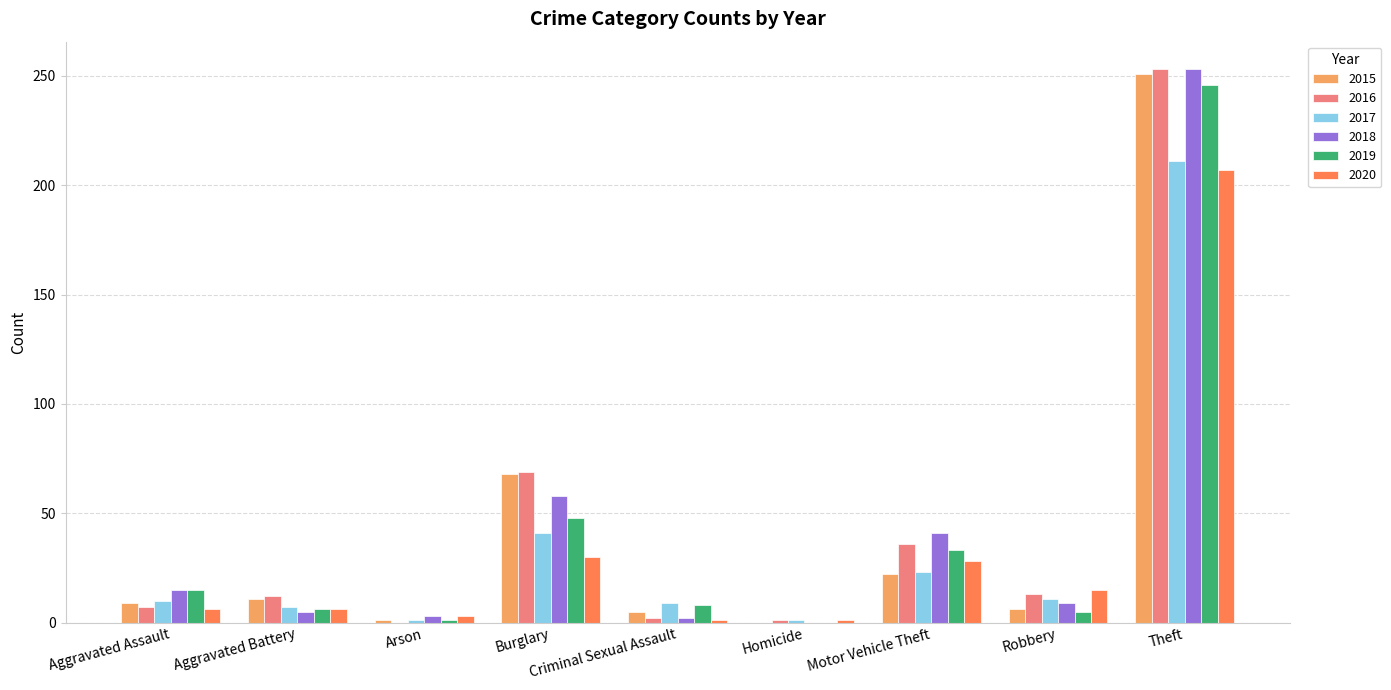

What is the total value across all series at Motor Vehicle Theft?

183